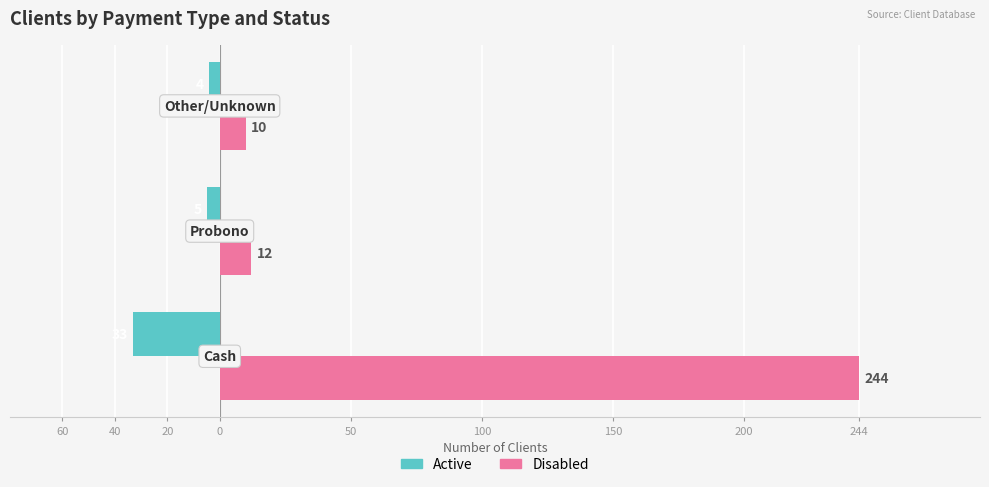

What are all the series names shown in the legend?

Active, Disabled